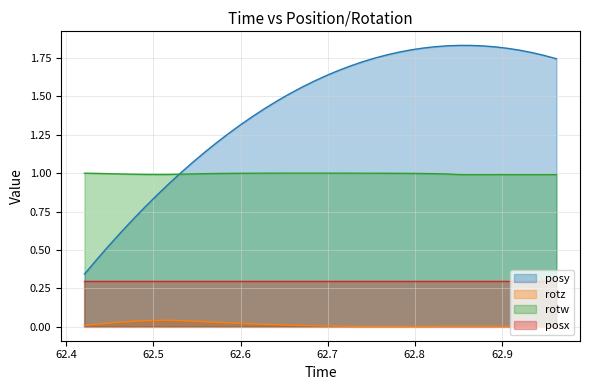

How many lines are shown in the chart?

4